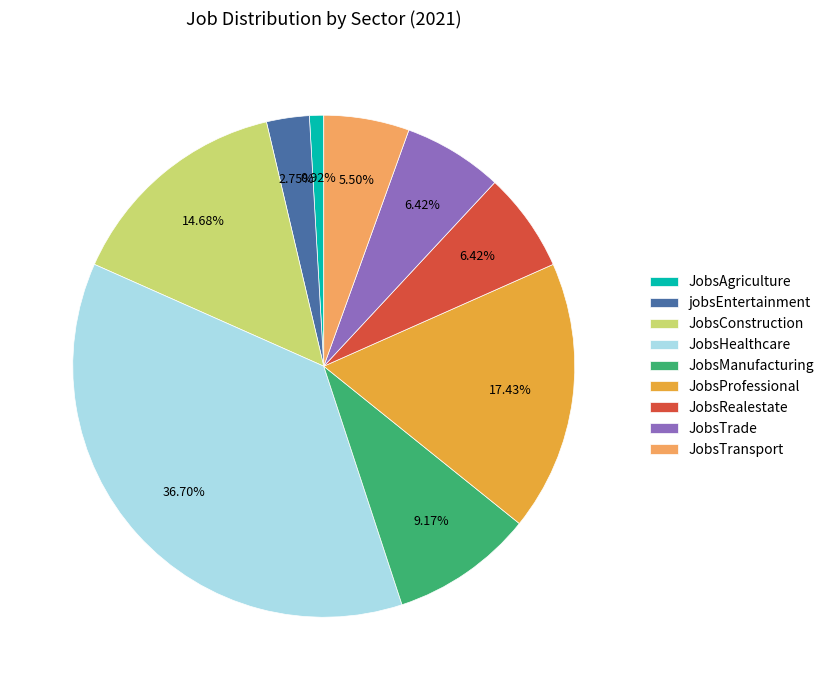

Does JobsConstruction account for over 50% of the chart?

No